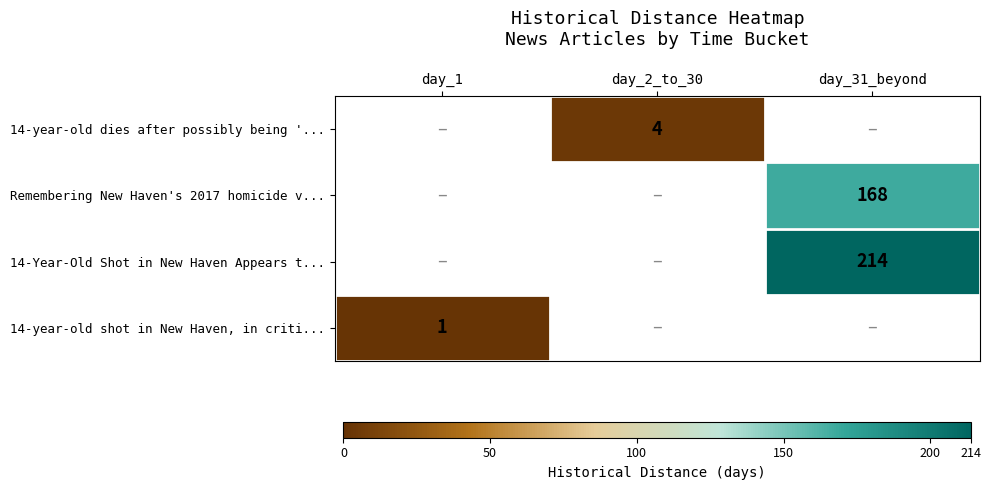

True or false: 14-Year-Old Shot in New Haven Appears t... has a value of 112 at day_31_beyond.

False